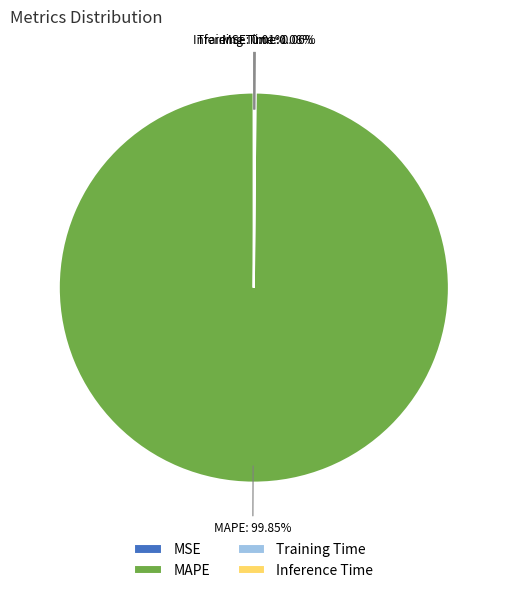

Does MAPE account for over 50% of the chart?

Yes